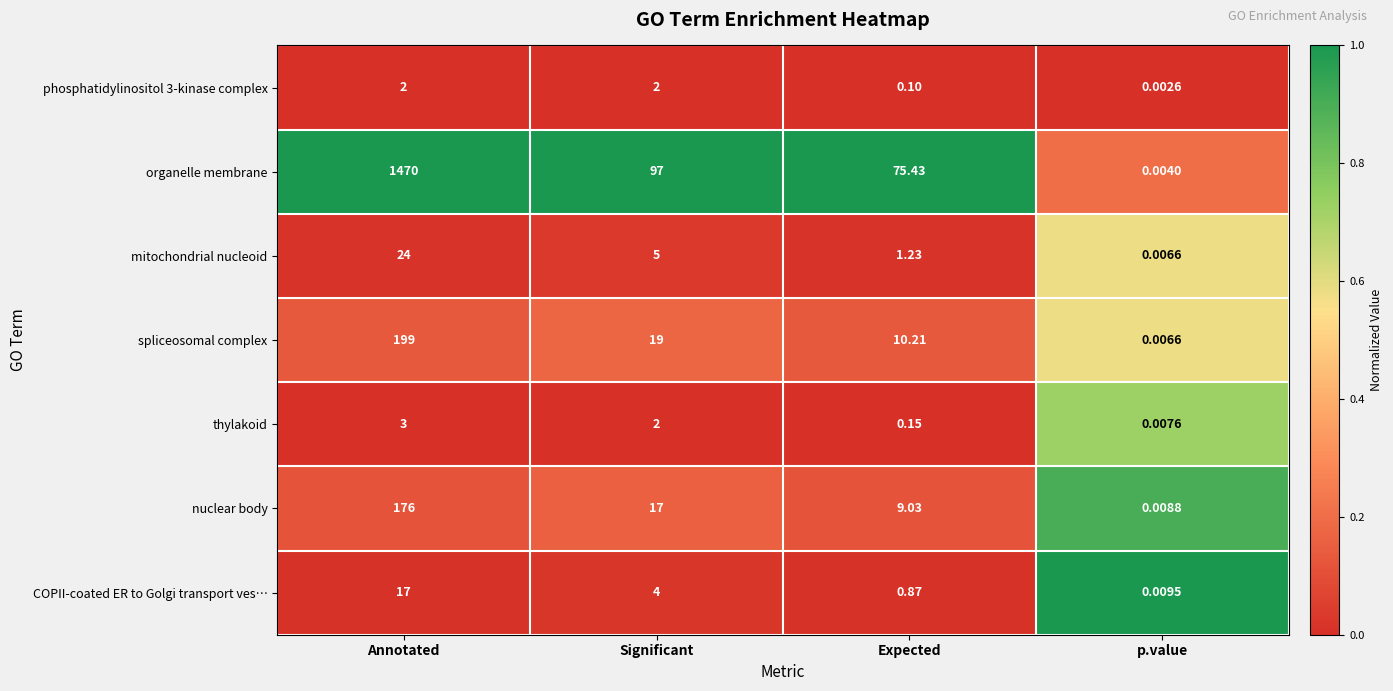

Which label corresponds to the largest value in the chart?

Annotated